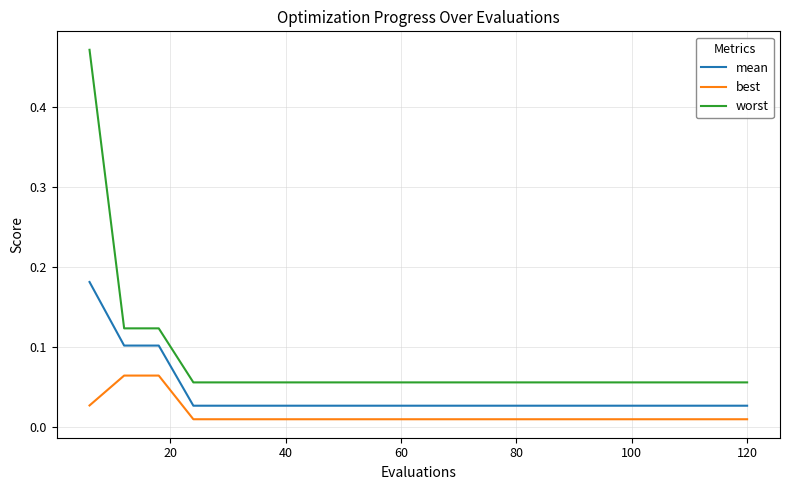

True or false: best and mean intersect in this chart.

False